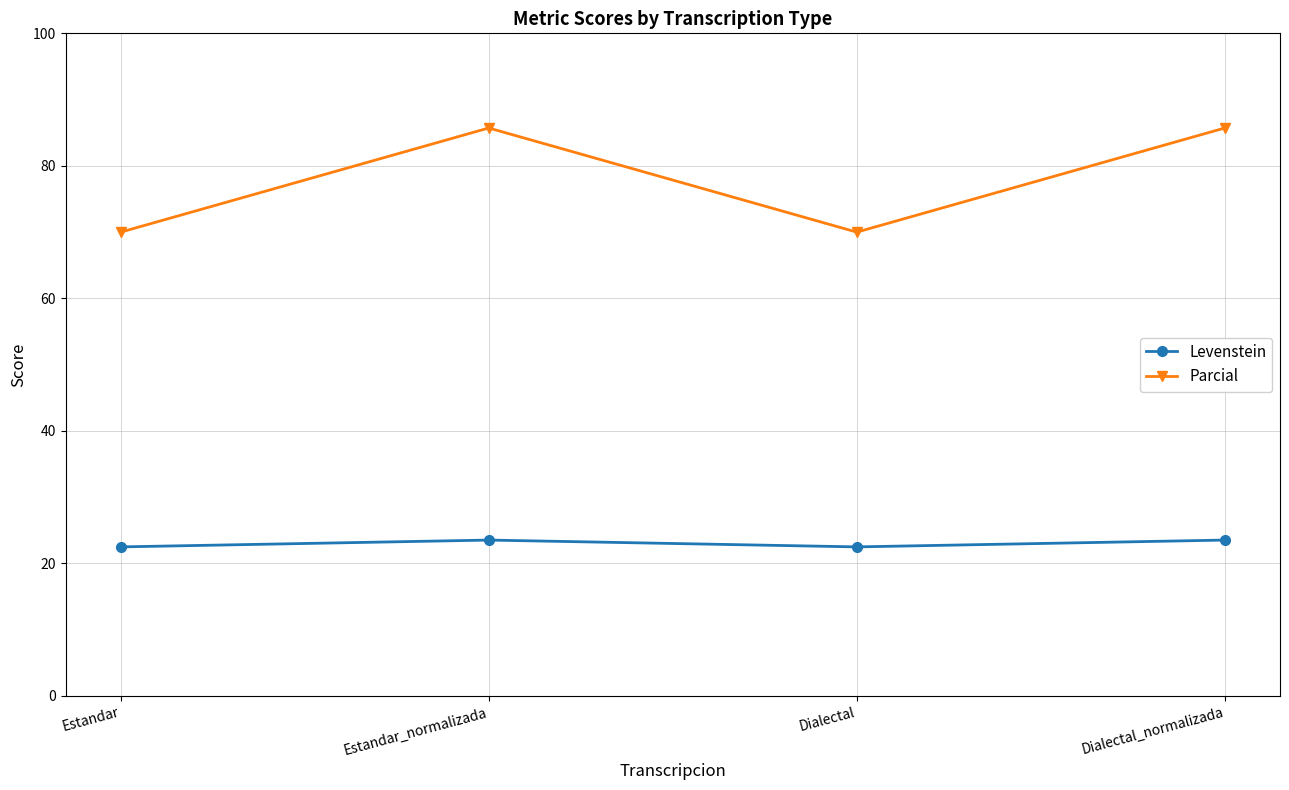

What is the minimum value shown in the chart?

22.5